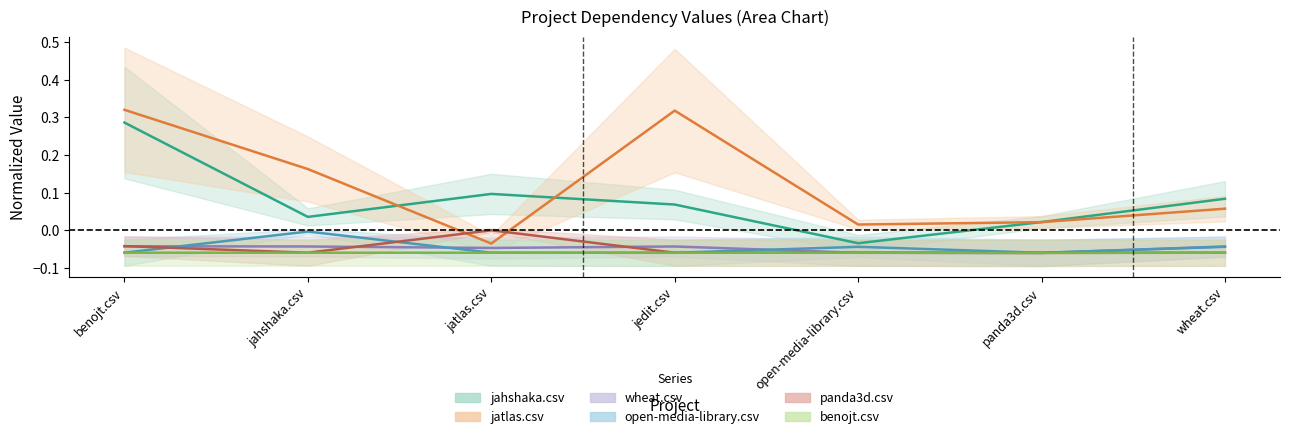

Reading left to right, extract all data points from this chart.

jahshaka.csv: benojt.csv=0.3	jahshaka.csv=0.0	jatlas.csv=0.1	jedit.csv=0.1	open-media-library.csv=-0.0	panda3d.csv=0.0	wheat.csv=0.1
jatlas.csv: benojt.csv=0.3	jahshaka.csv=0.2	jatlas.csv=-0.0	jedit.csv=0.3	open-media-library.csv=0.0	panda3d.csv=0.0	wheat.csv=0.1
wheat.csv: benojt.csv=-0.0	jahshaka.csv=-0.0	jatlas.csv=-0.0	jedit.csv=-0.0	open-media-library.csv=-0.1	panda3d.csv=-0.1	wheat.csv=-0.0
open-media-library.csv: benojt.csv=-0.1	jahshaka.csv=-0.0	jatlas.csv=-0.1	jedit.csv=-0.1	open-media-library.csv=-0.0	panda3d.csv=-0.1	wheat.csv=-0.0
panda3d.csv: benojt.csv=-0.0	jahshaka.csv=-0.1	jatlas.csv=0.0	jedit.csv=-0.1	open-media-library.csv=-0.1	panda3d.csv=-0.1	wheat.csv=-0.1
benojt.csv: benojt.csv=-0.1	jahshaka.csv=-0.1	jatlas.csv=-0.1	jedit.csv=-0.1	open-media-library.csv=-0.1	panda3d.csv=-0.1	wheat.csv=-0.1